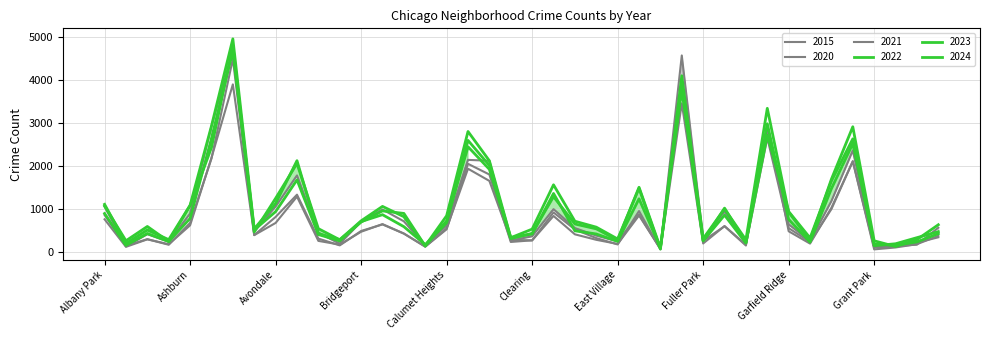

True or false: 2021 has more than 1 points higher than both neighbors.

True